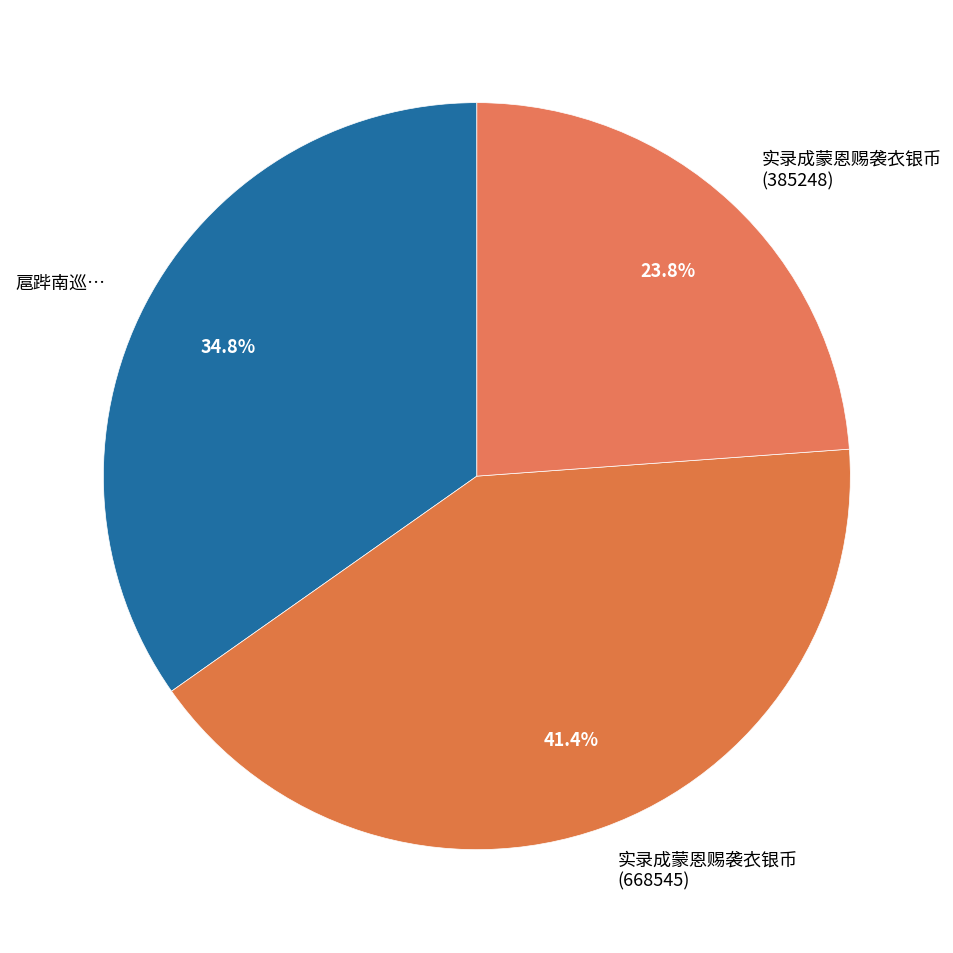

What percentage is the 实录成蒙恩赐袭衣银币 (385248) slice, to the nearest percent?

24%